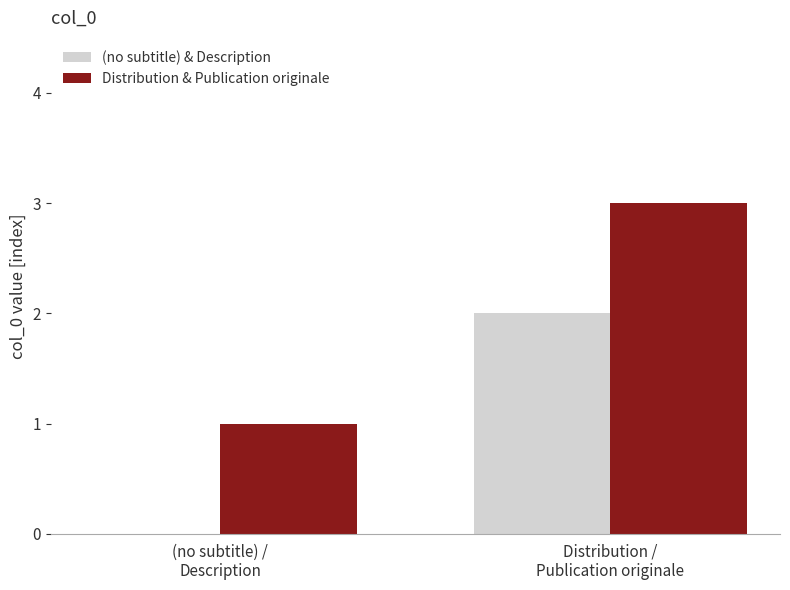

What is the sum of all Distribution & Publication originale values?

4